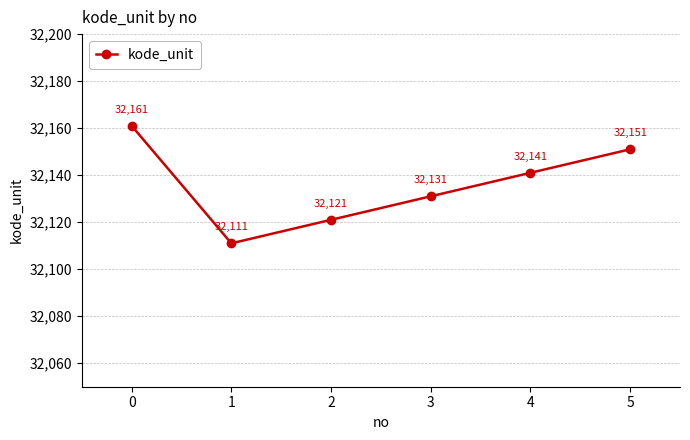

Does the chart have visible grid lines?

Yes